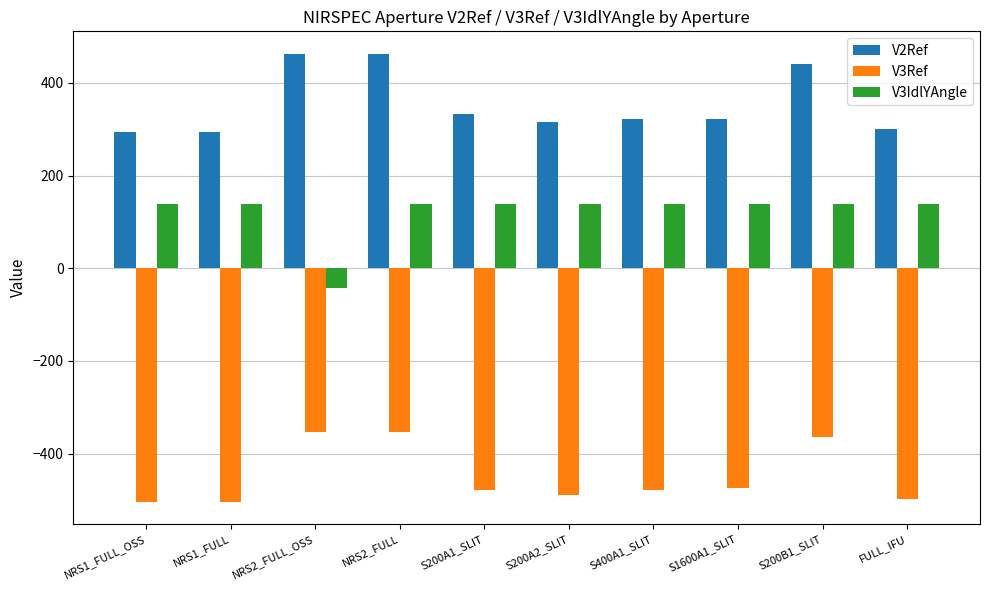

Between NRS1_FULL_OSS and NRS2_FULL, which series saw the biggest shift?

V2Ref